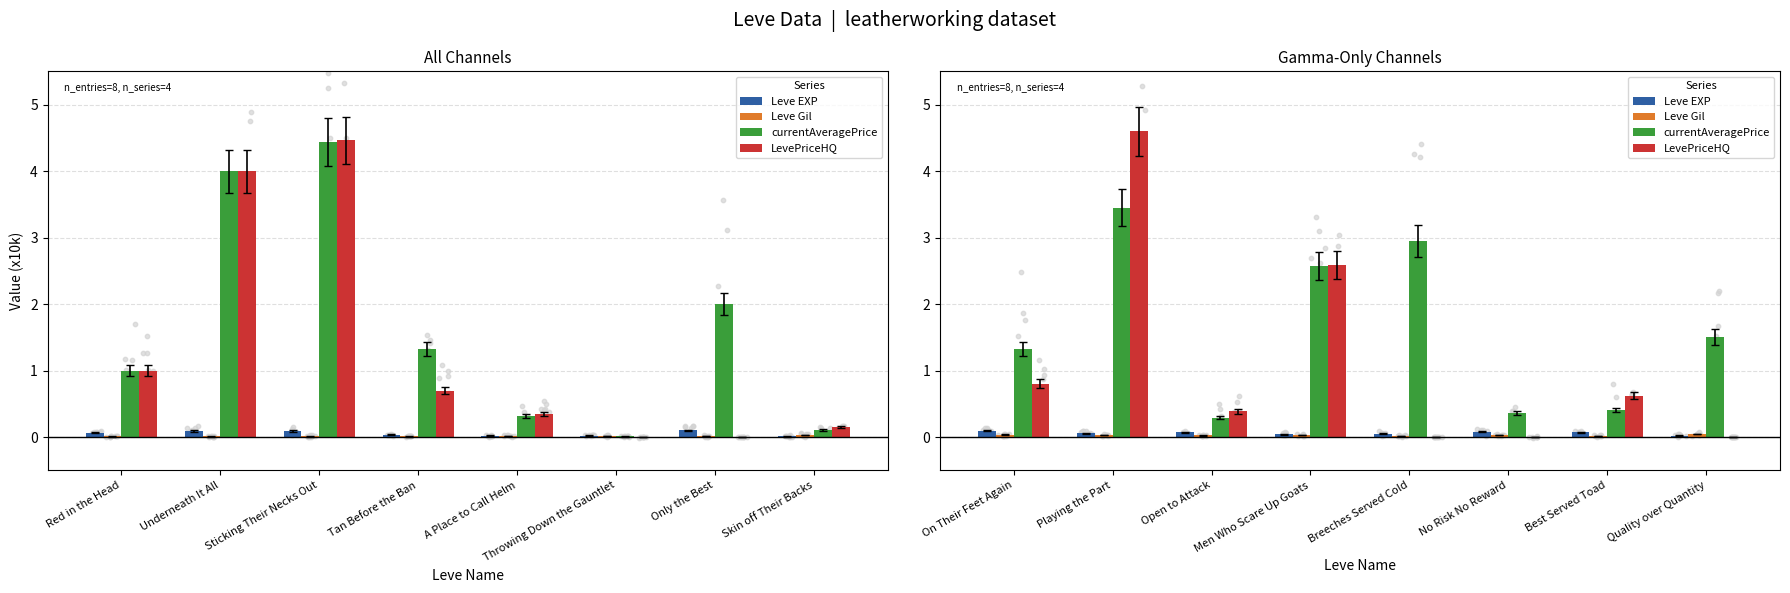

Which series contains the lowest Y value?

LevePriceHQ